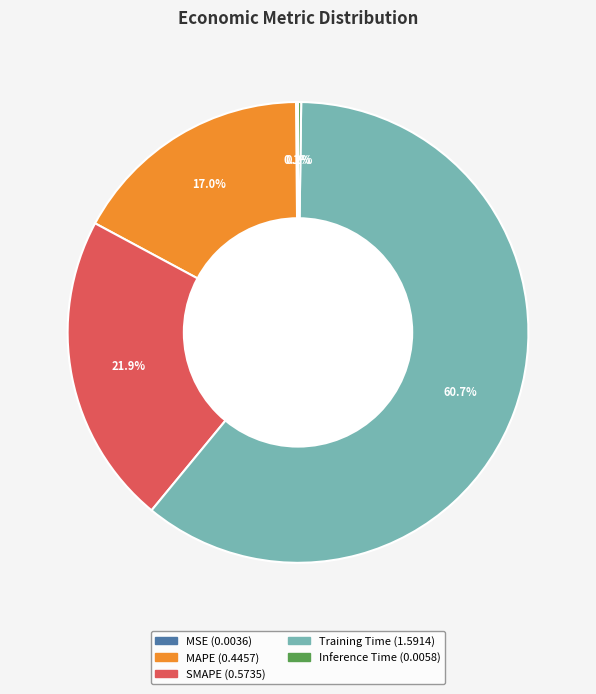

Which slice is the largest?

Training Time